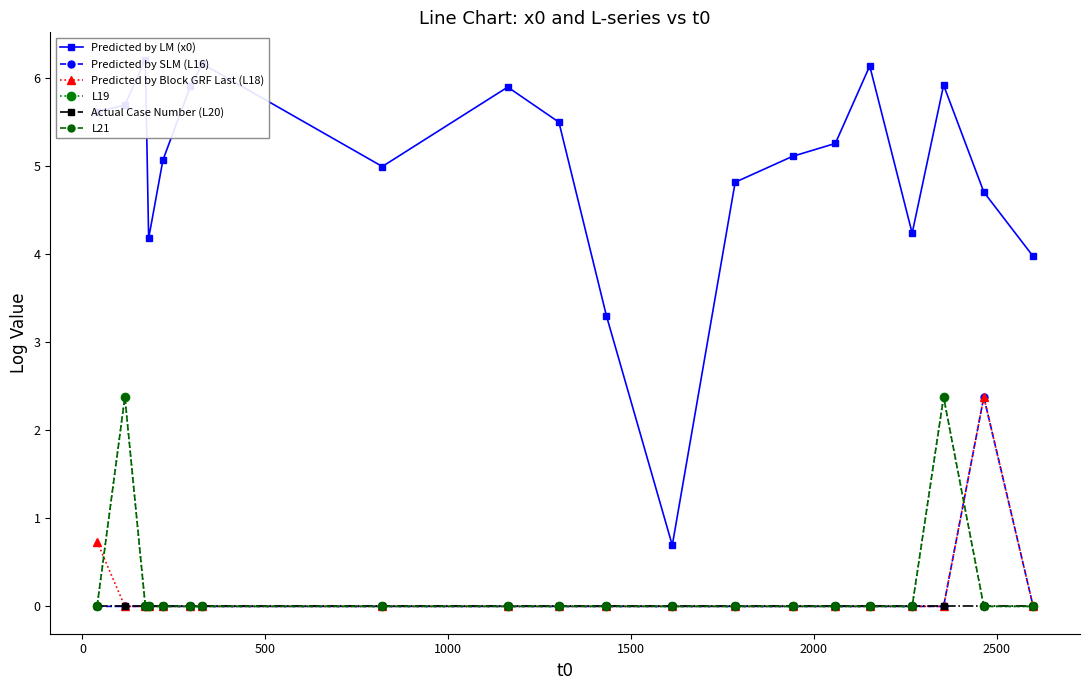

True or false: Predicted by LM (x0) and Predicted by Block GRF Last (L18) intersect in this chart.

False